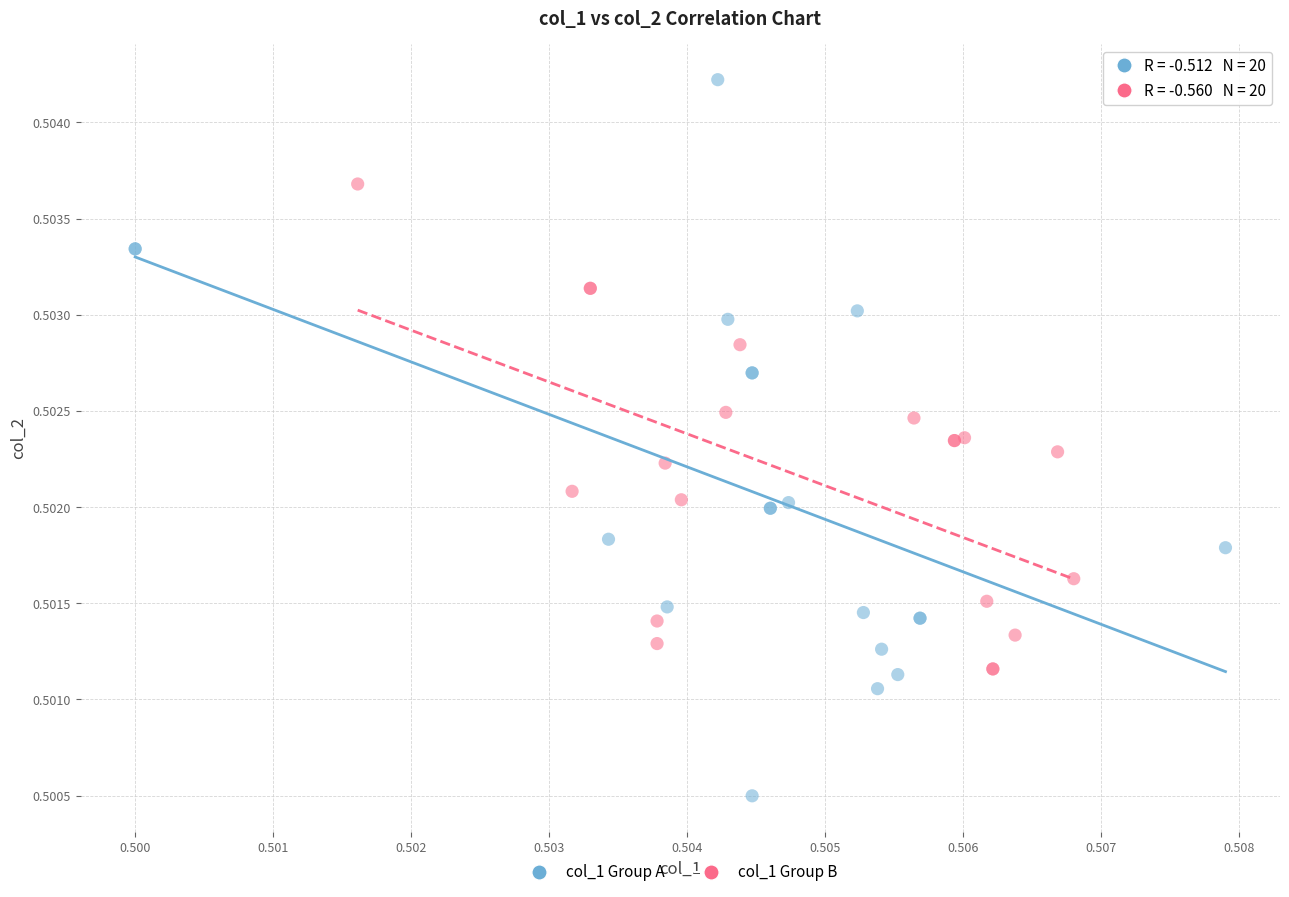

Which series reaches the maximum Y coordinate?

col_1 Group A